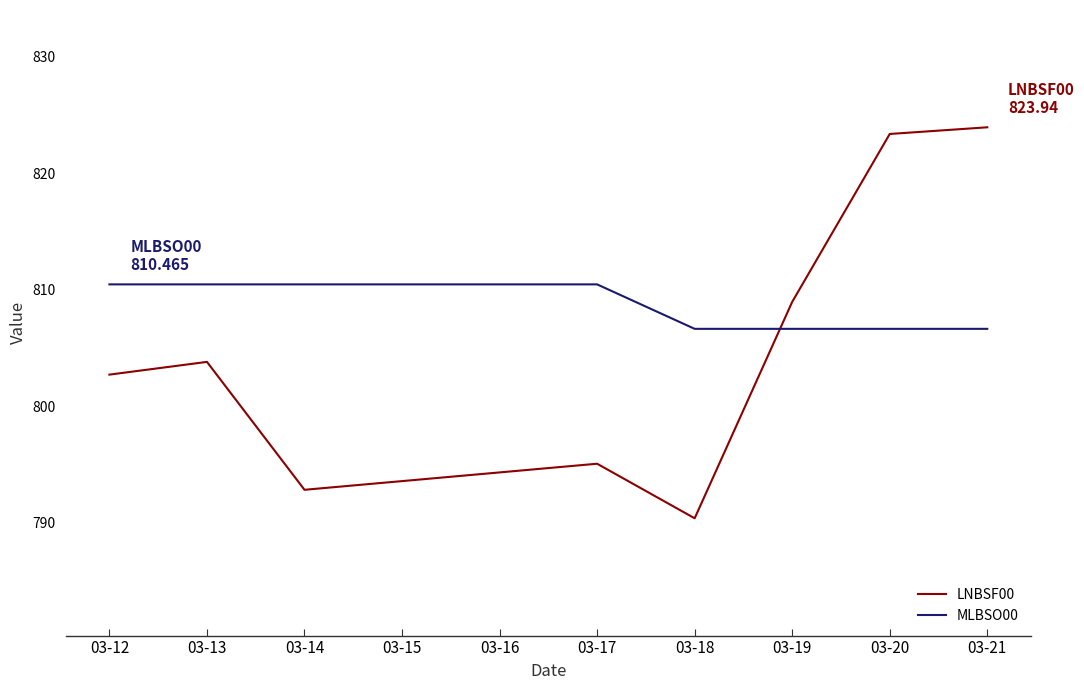

How many times do MLBSO00 and LNBSF00 cross each other?

1